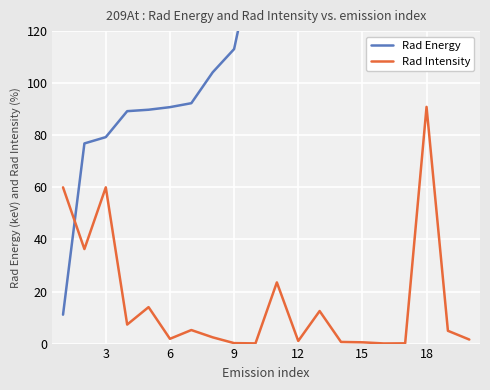

Which category has the highest value in the Rad Intensity series?

18